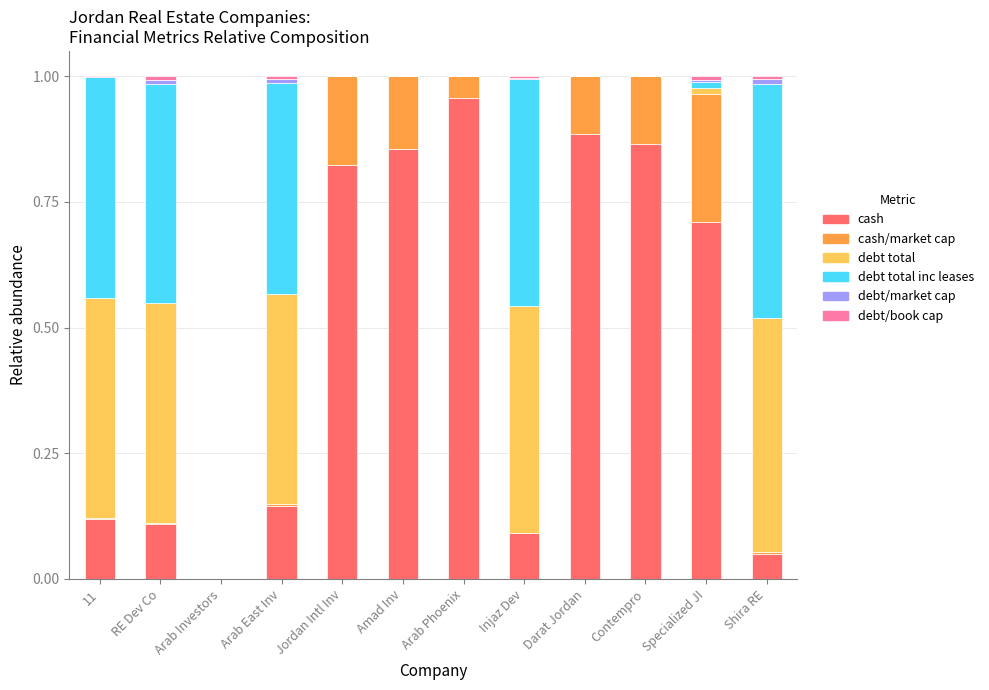

At which category is the sum across all series the highest?

RE Dev Co